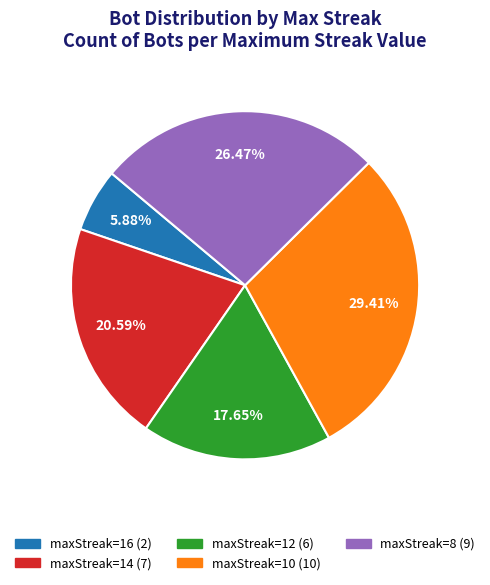

Does any single category account for the majority?

No